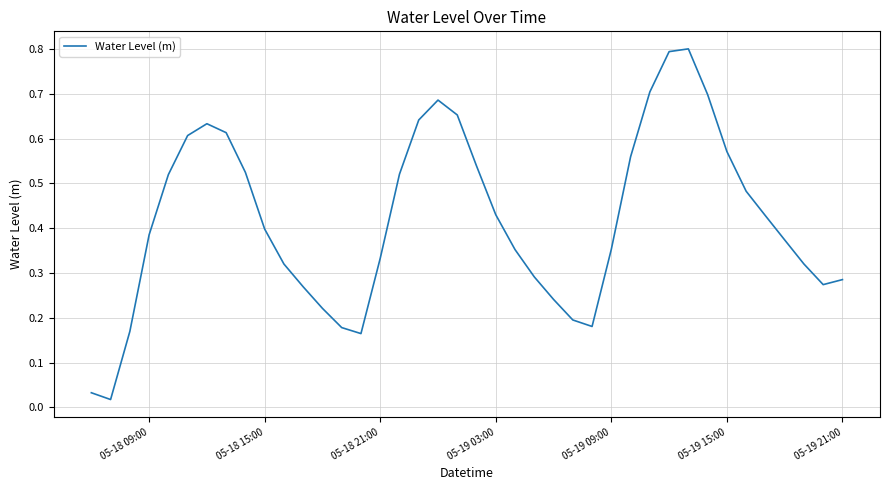

Does the chart display data point markers on the line(s)?

No